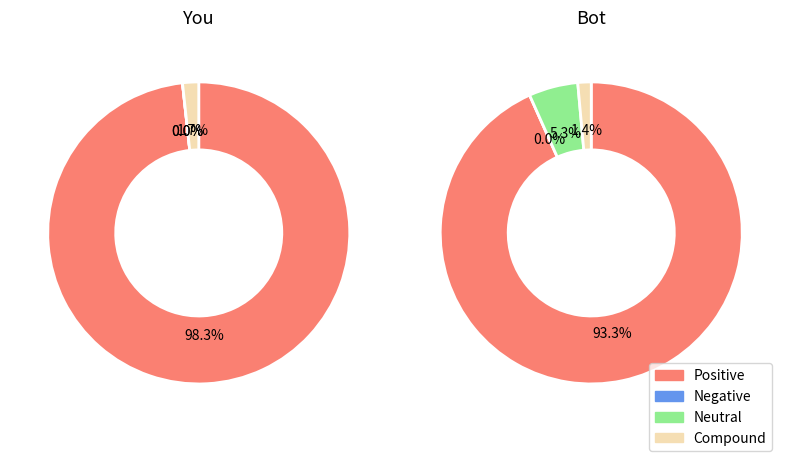

Is it true that 0 is 7% of the pie?

True